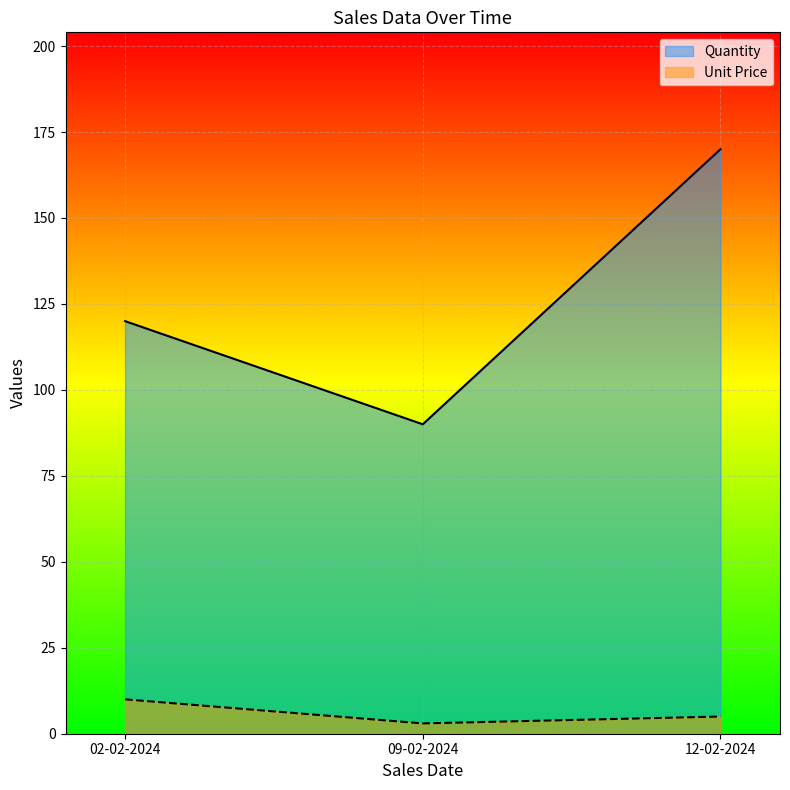

What is the lowest value of the Unit Price series?

3